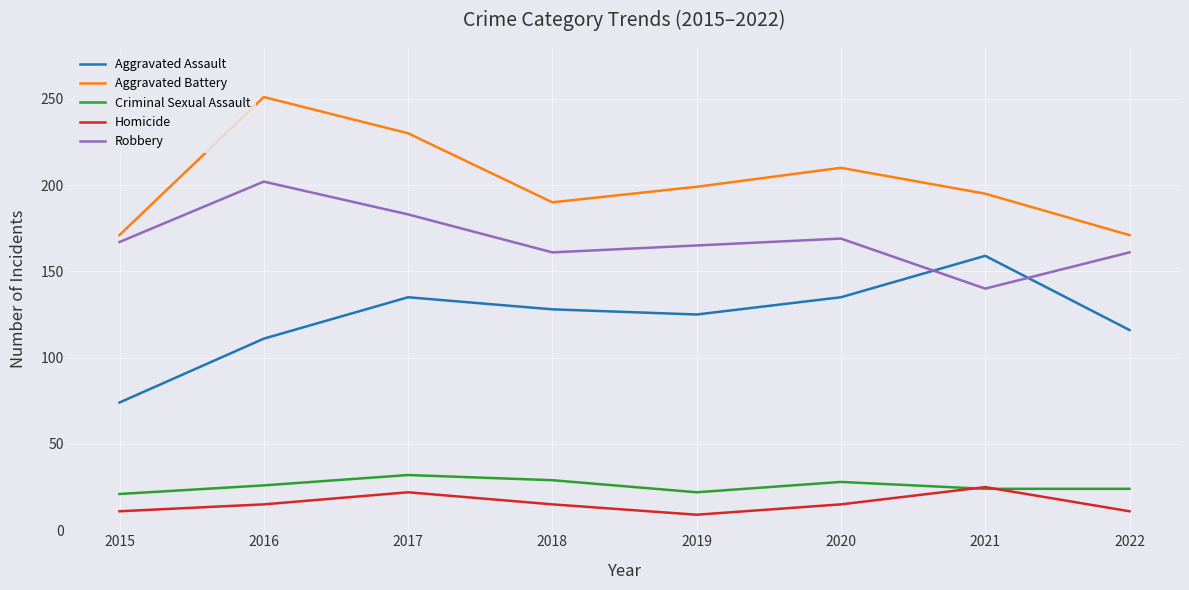

Is this an area chart (filled region under the line)?

No